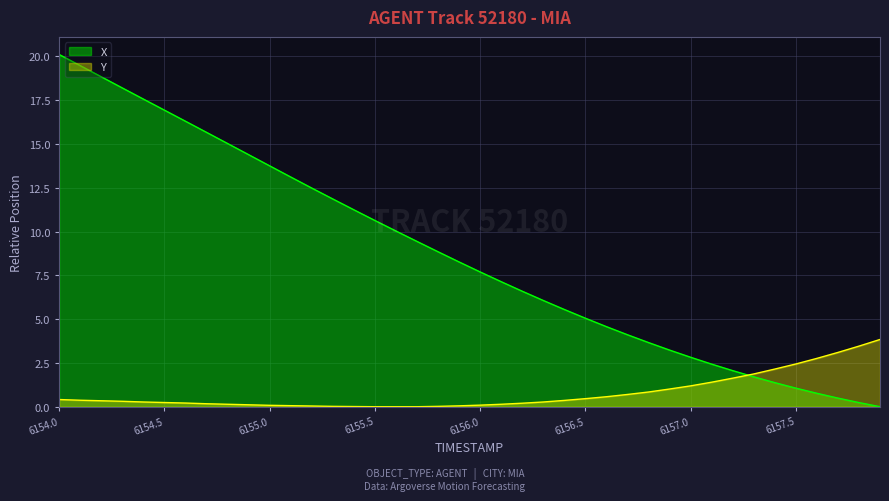

List the series in order of their peak value, lowest first.

Y, X